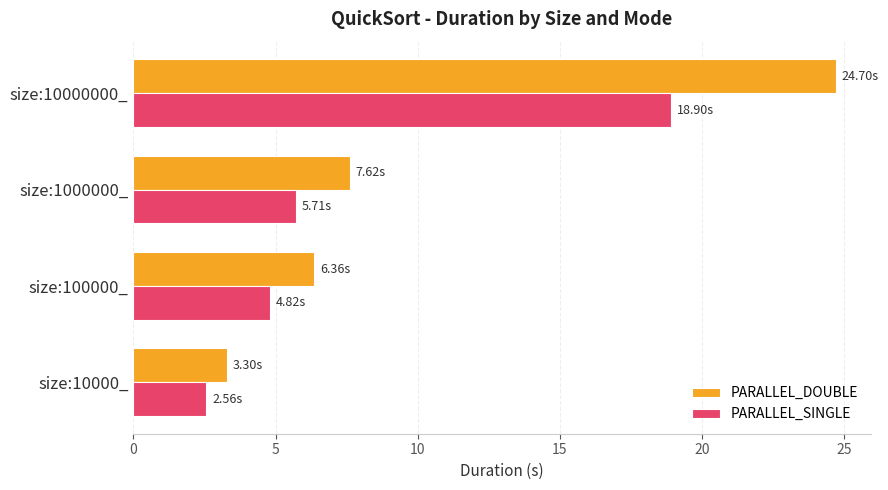

What is the difference between the PARALLEL_SINGLE values at size:100000_ and size:1000000_?

0.9